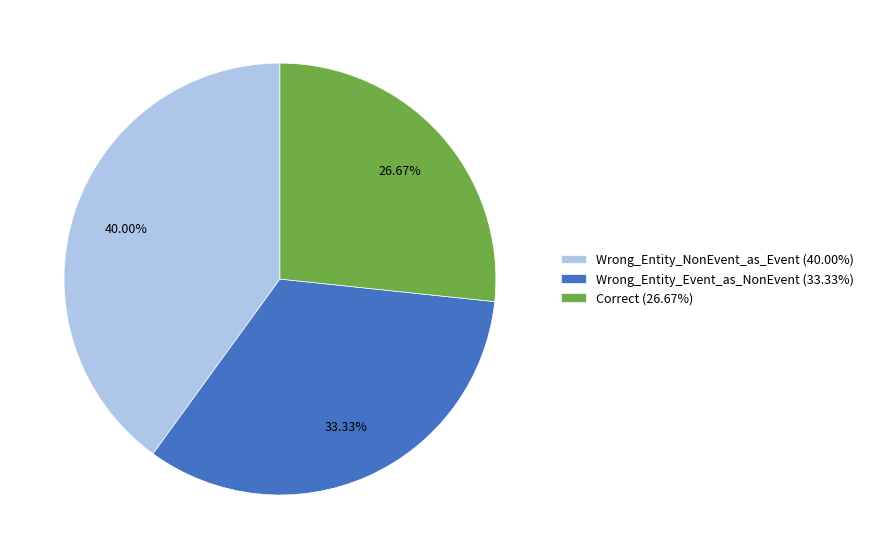

How much of the chart is everything except Correct?

73.3%